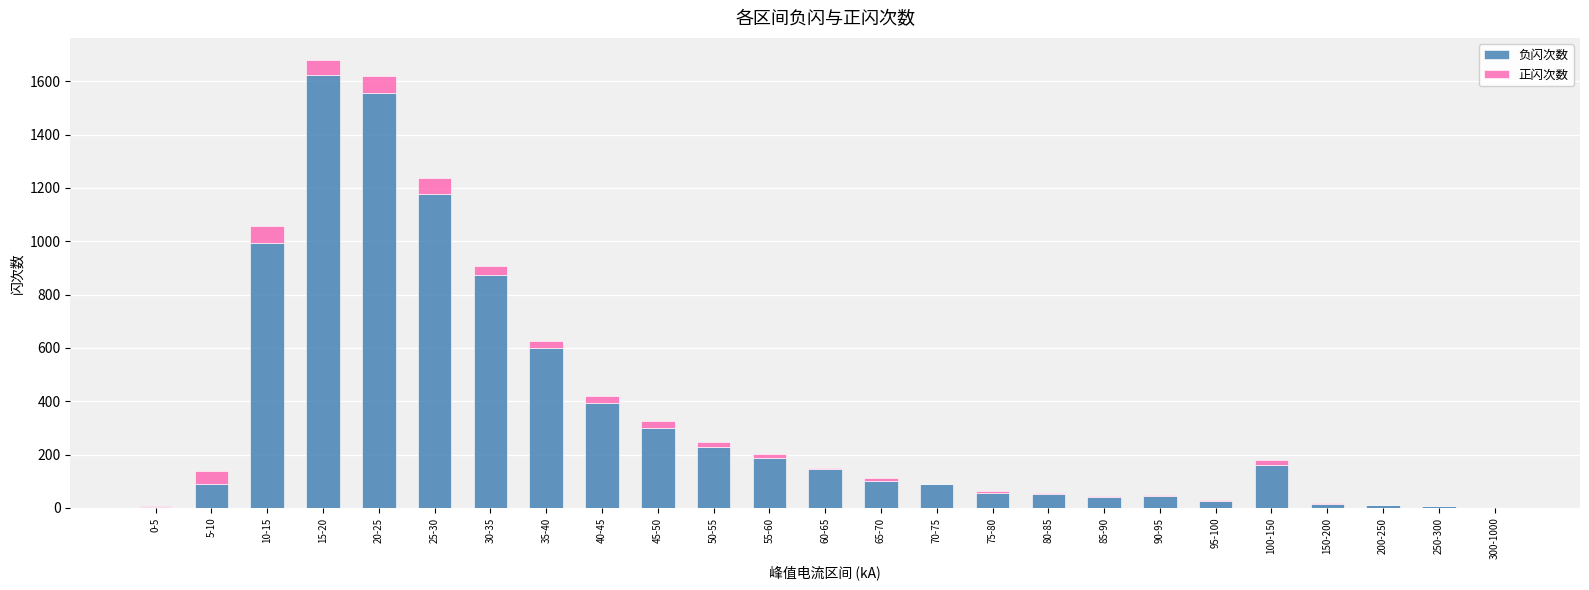

At which label is 负闪次数 closest to 811?

30-35